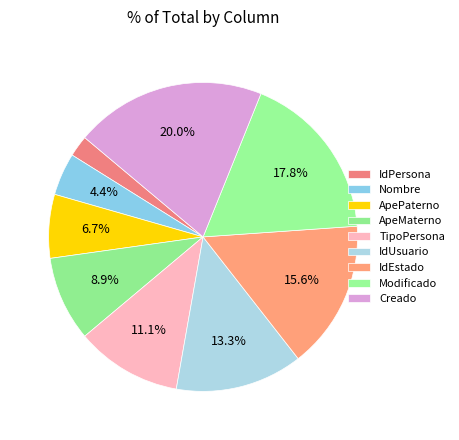

Which category has the smallest portion of the pie?

IdPersona